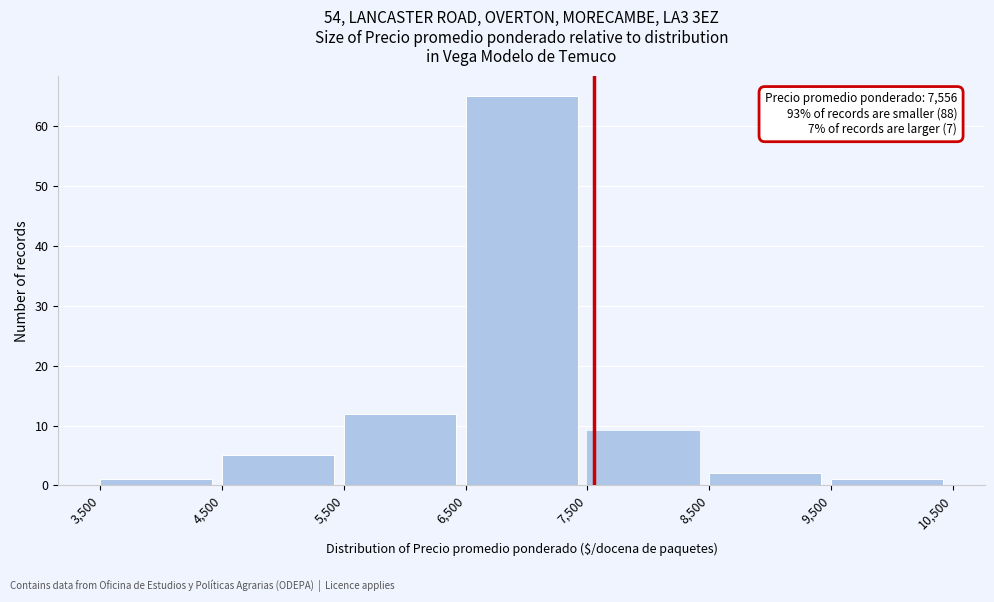

Which range on the x-axis has the tallest bar?

6,500 to 7,500